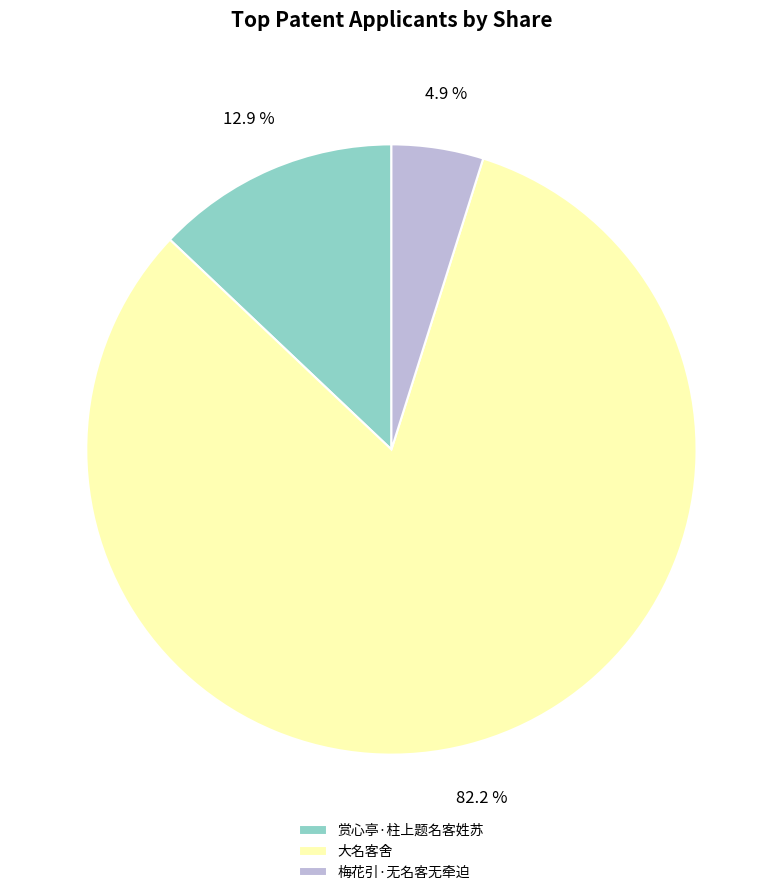

What percentage is the 赏心亭·柱上题名客姓苏 slice, to the nearest percent?

13%